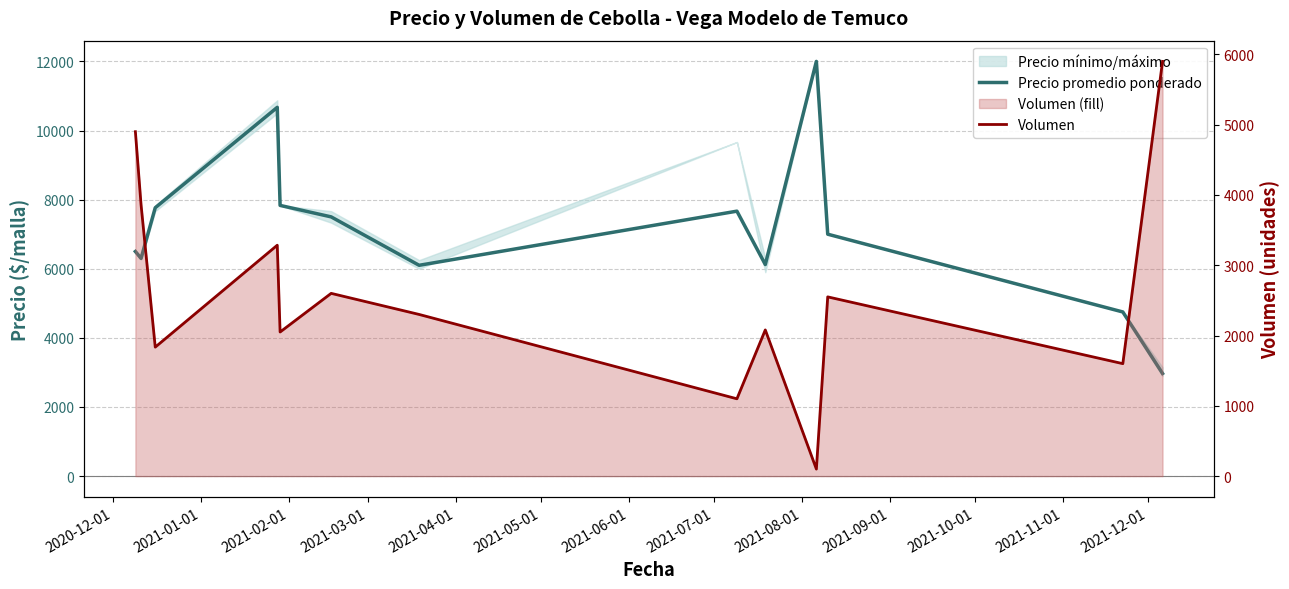

Rank the series by their maximum value, from lowest to highest.

Volumen, Precio promedio ponderado